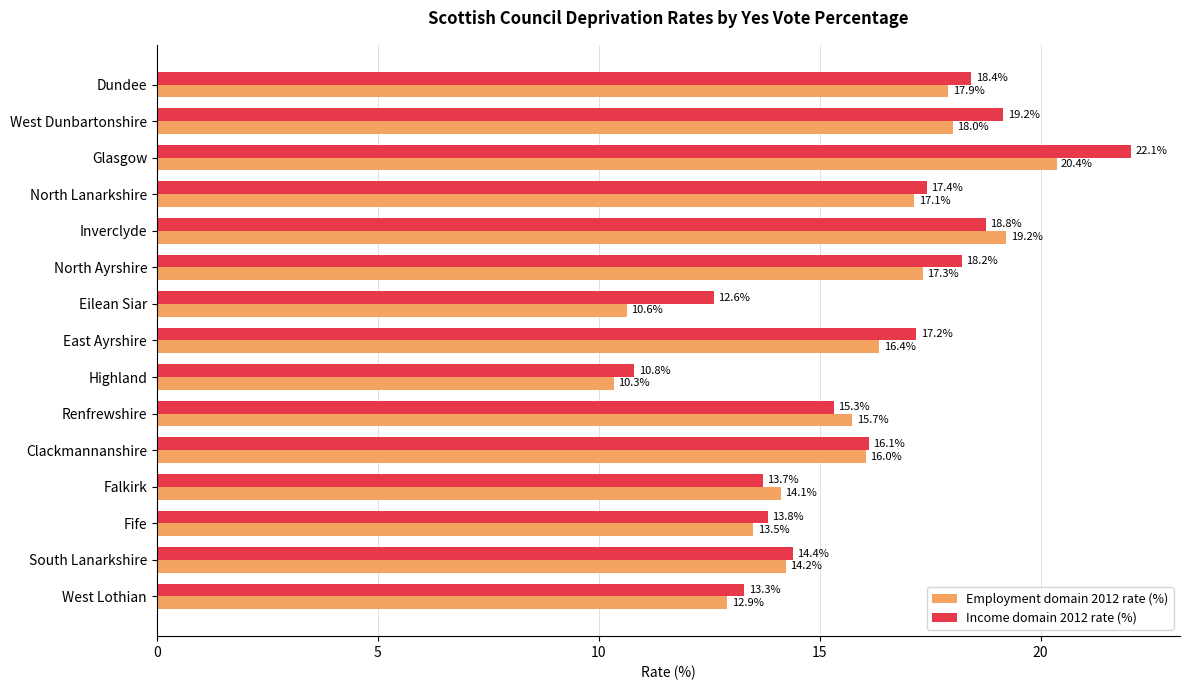

Which series has the largest total across all categories?

Income domain 2012 rate (%)